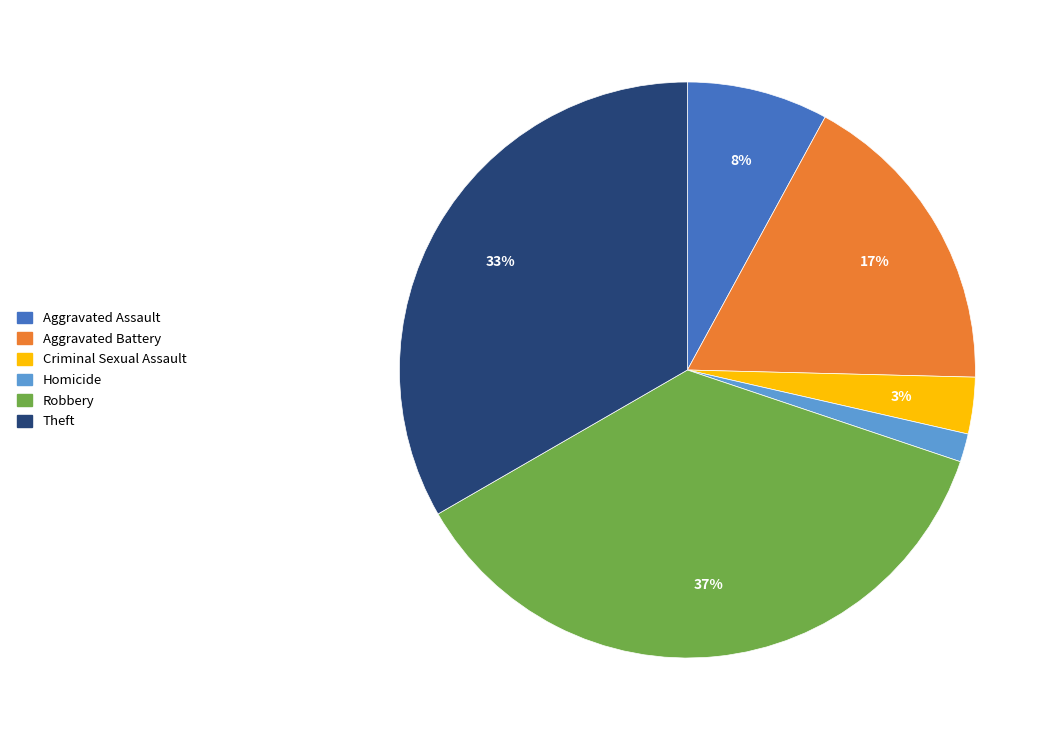

Is there any slice that represents more than half of the pie?

No